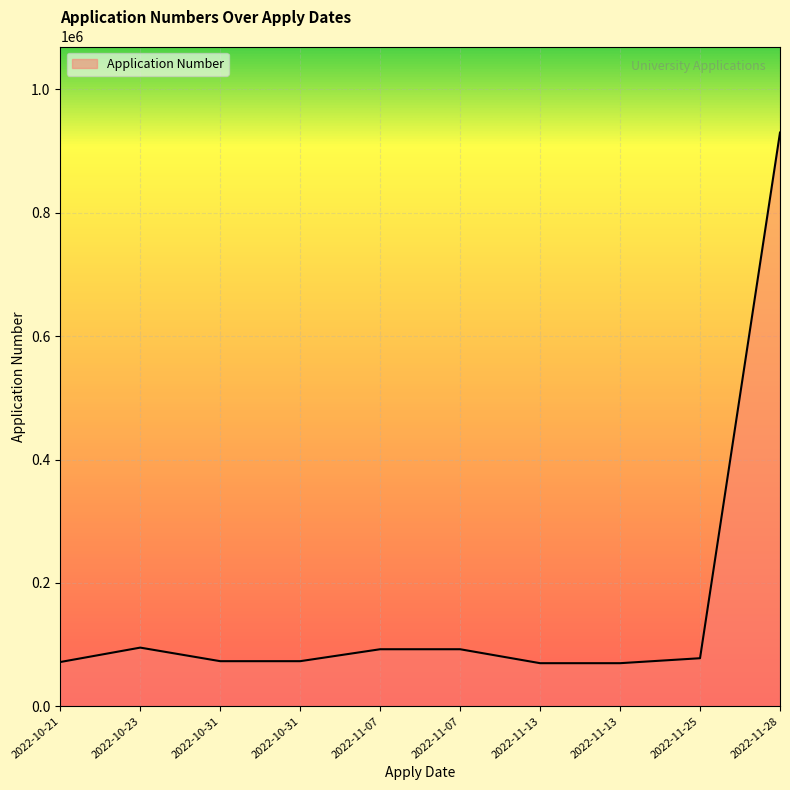

The chart shows a value of 93324 at 2022-11-13. True or false?

False